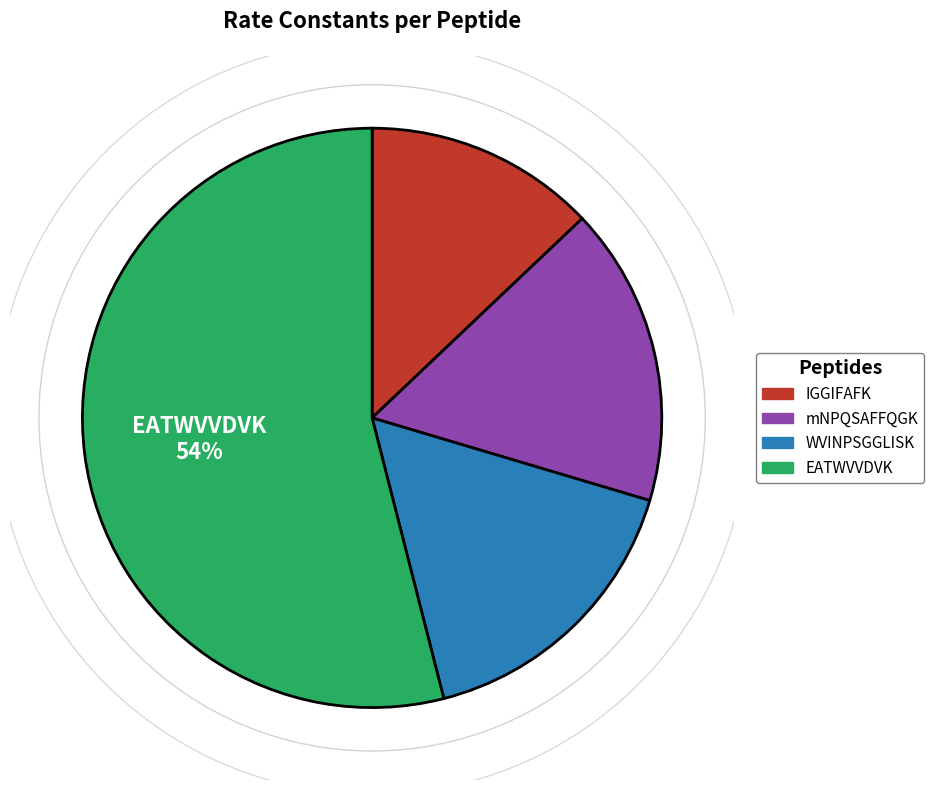

What percentage is the WVINPSGGLISK slice, to the nearest percent?

16%